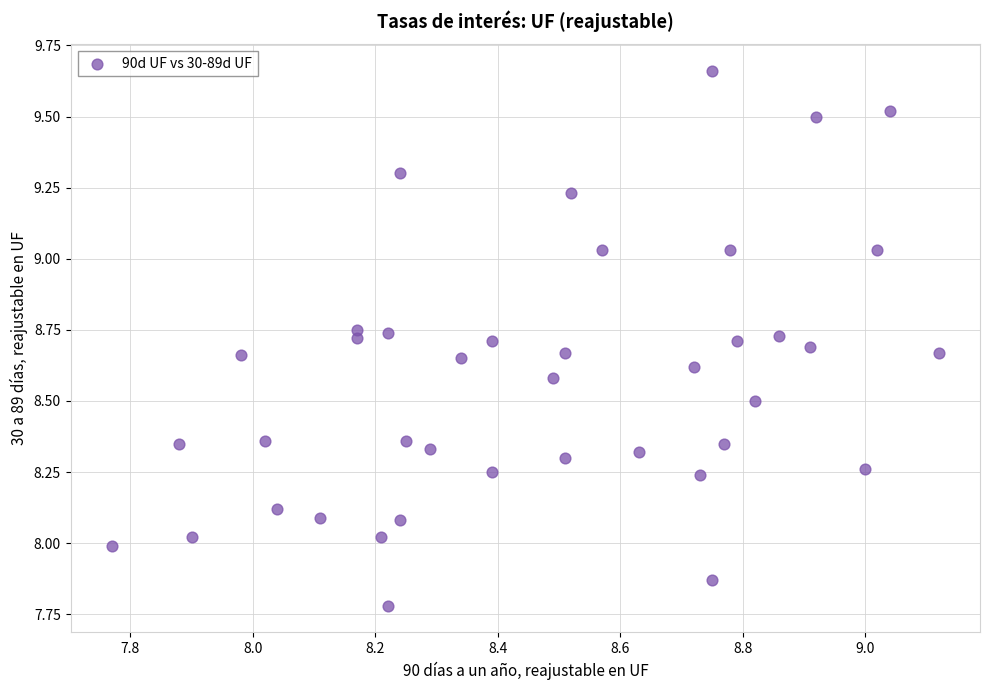

What is the range of Y values (max minus min)?

1.9